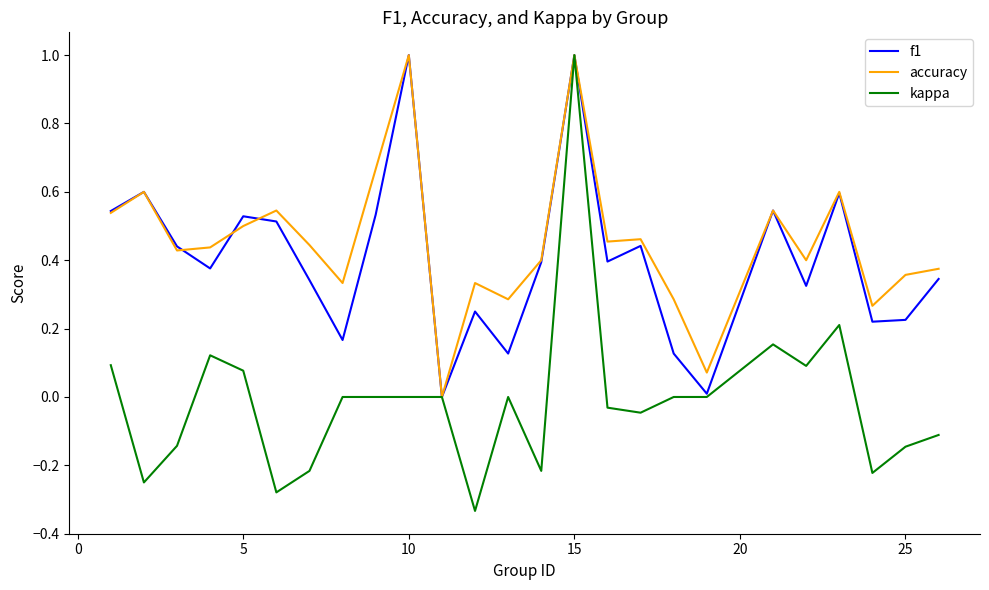

Which series has the widest spread of values?

kappa